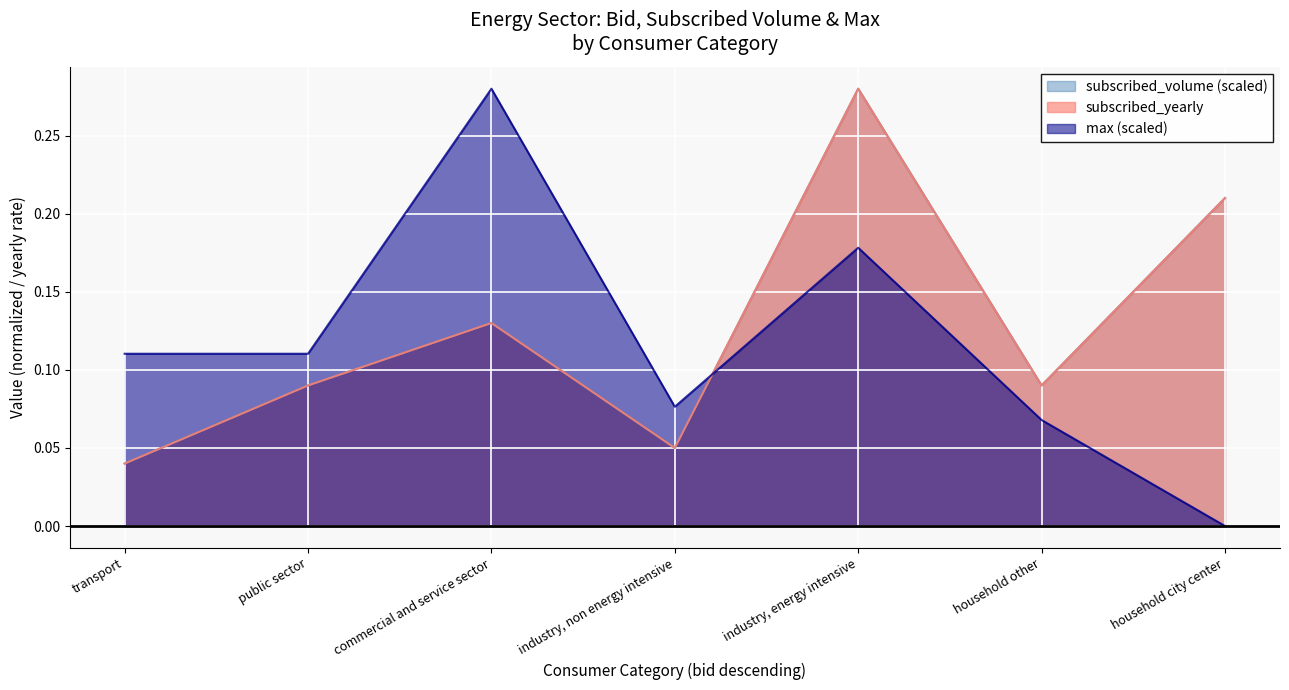

What is the value of the max point at the 6th from the left?

0.1